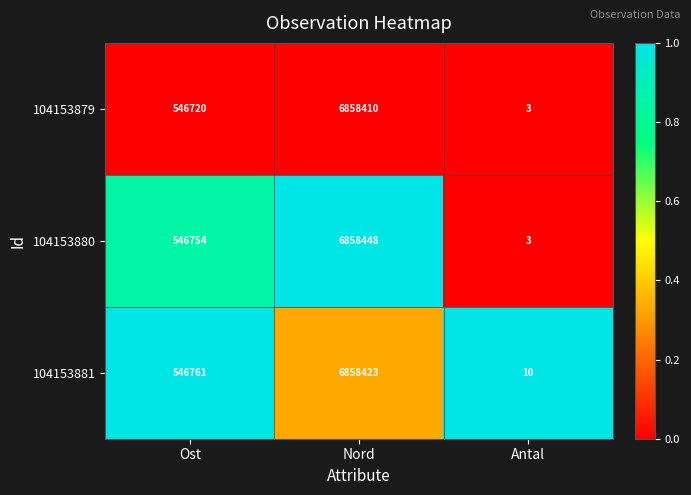

Rank the series by their maximum value, from lowest to highest.

104153879, 104153881, 104153880